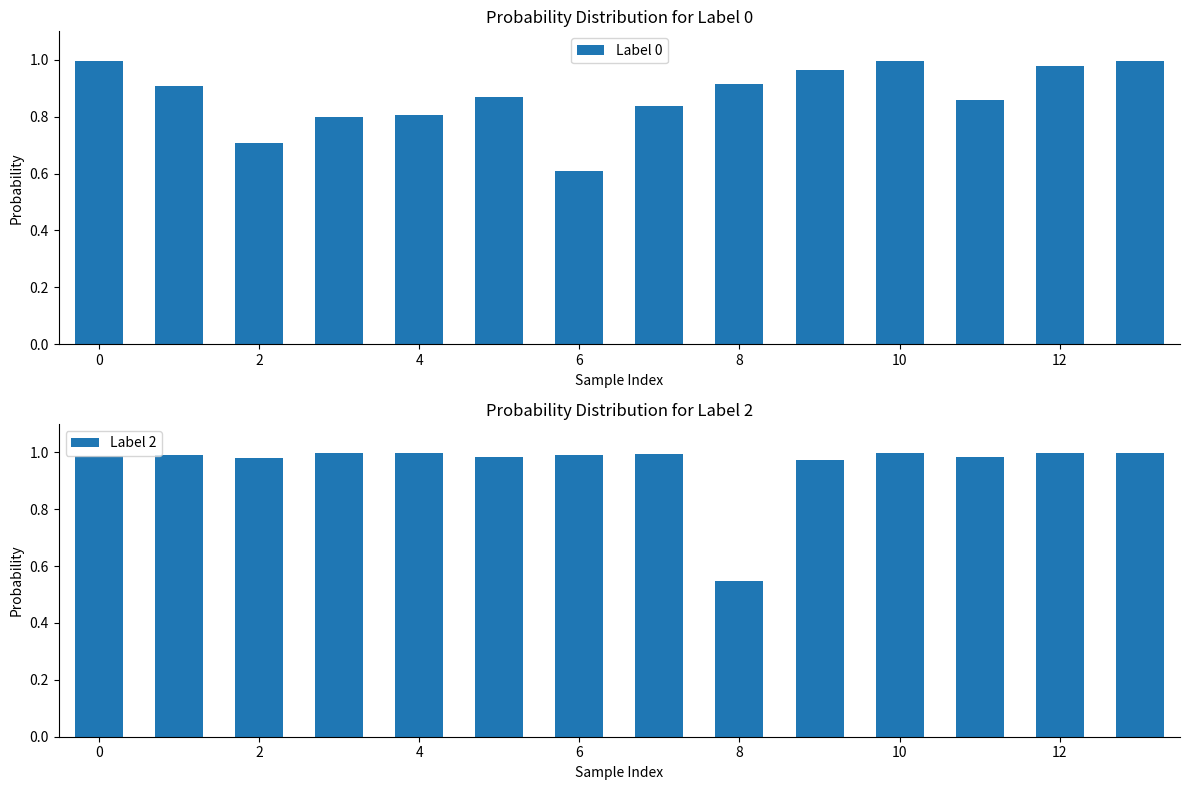

What is the difference between the maximum and second lowest values in the Label 0 series?

0.3